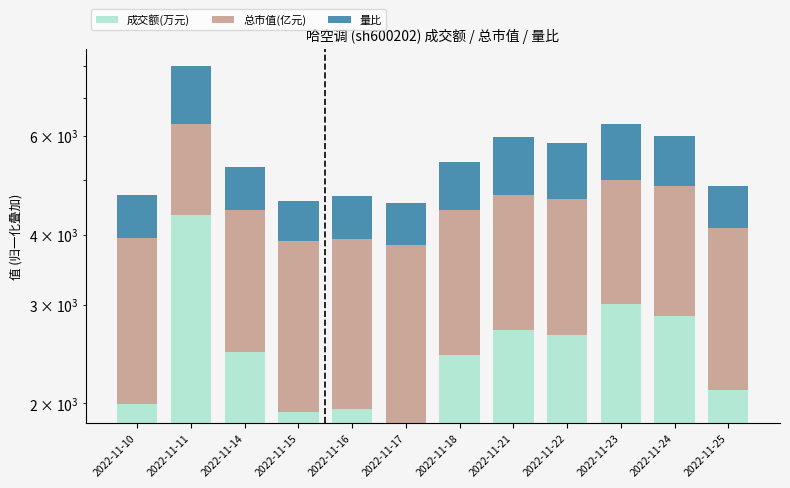

What is the difference between the highest and lowest values at 2022-11-23?

1708